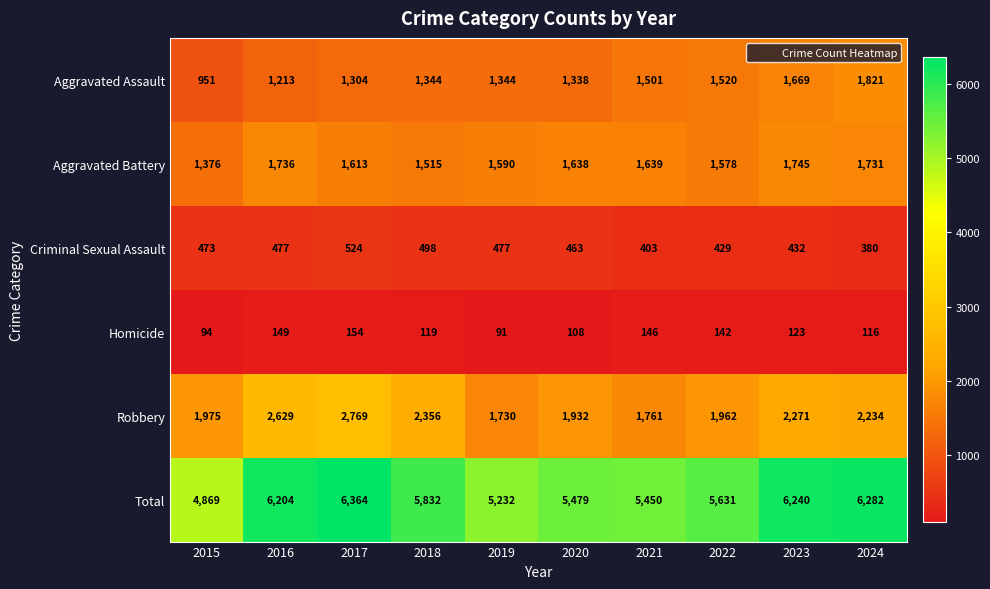

Count the number of data series in this chart.

6